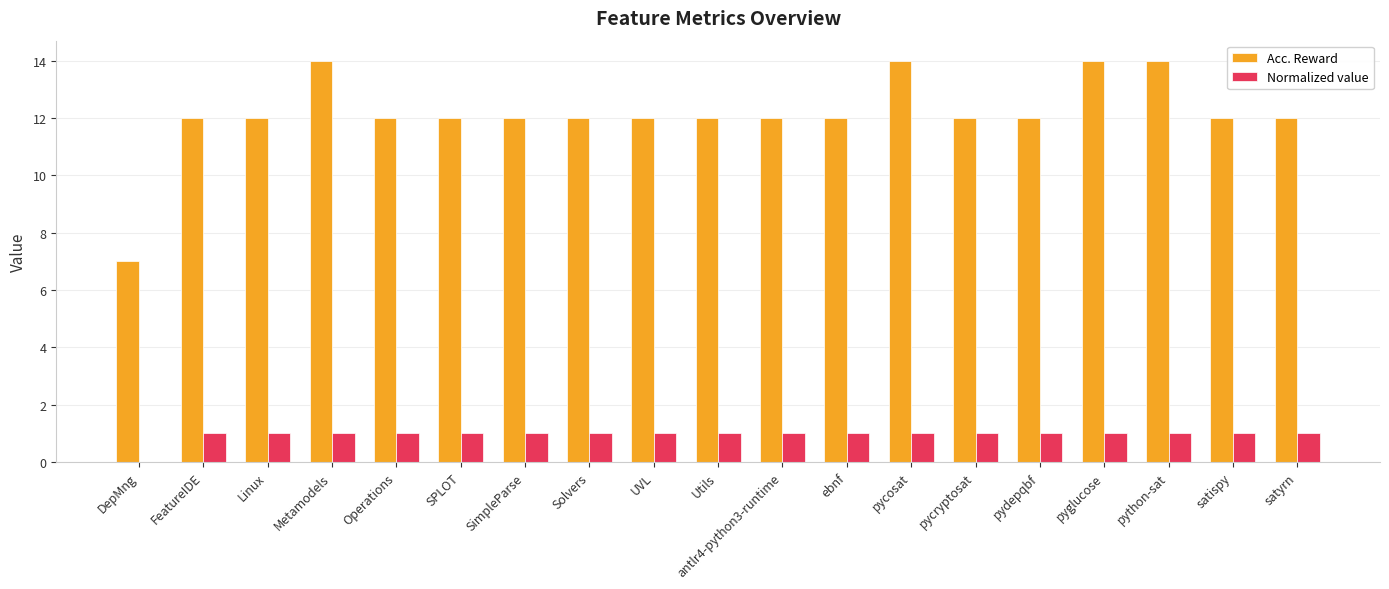

Which series has the largest total across all categories?

Acc. Reward